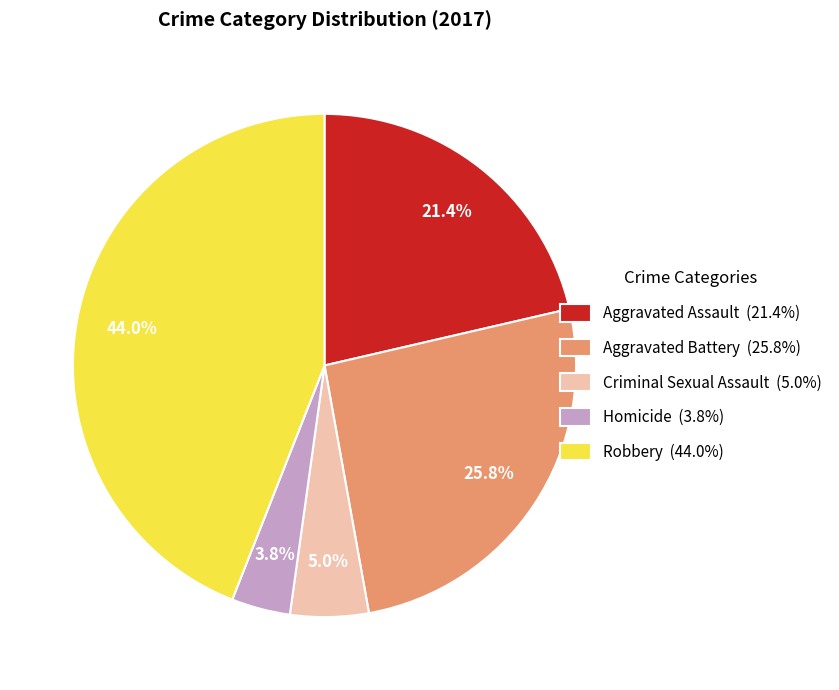

What is the ratio of the value at Criminal Sexual Assault to the value at Homicide?

1.3